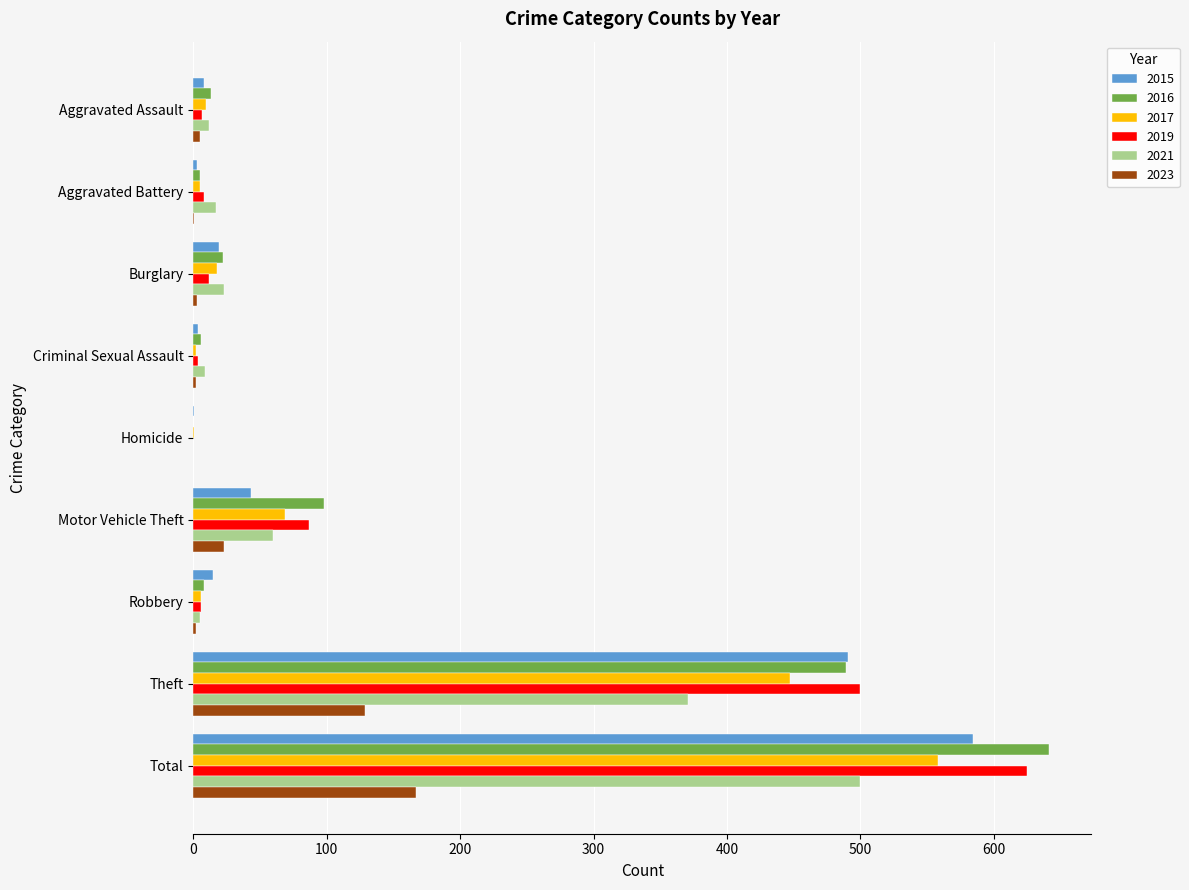

What is the spread (max minus min) of values at Criminal Sexual Assault?

7